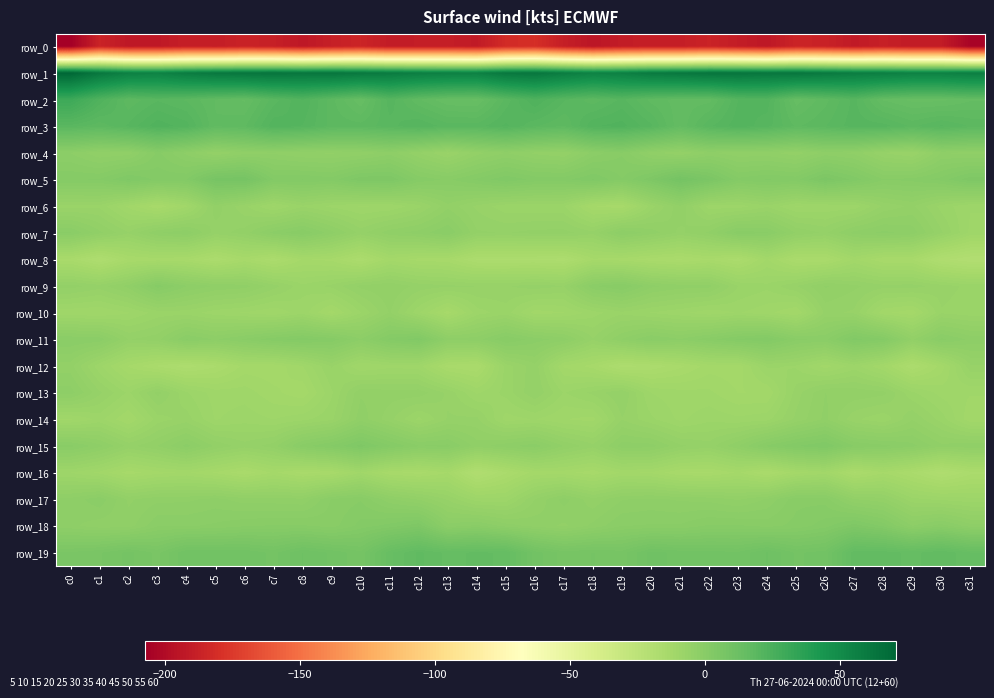

Which series changed the most between c5 and c15?

row_0